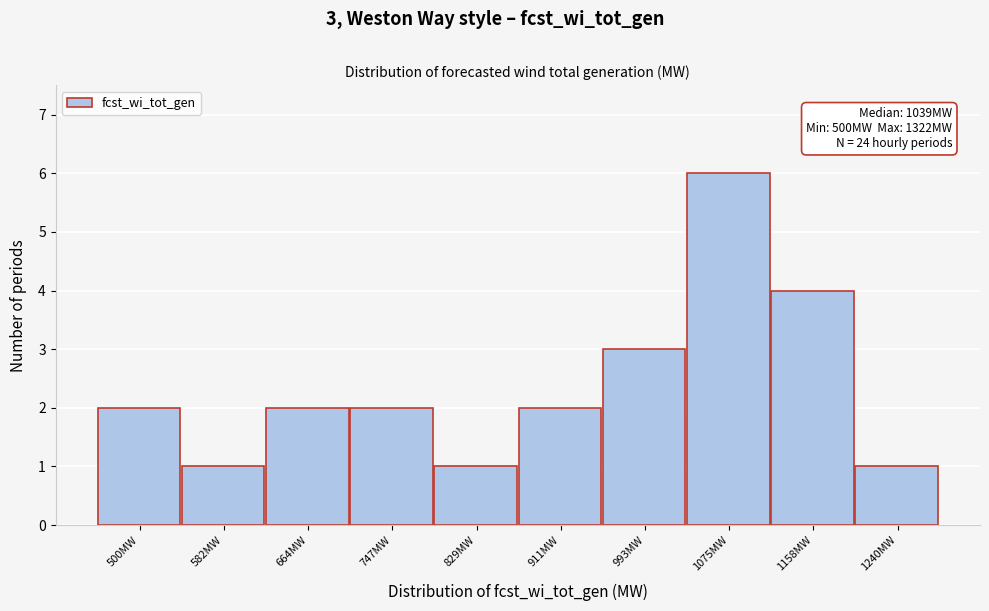

Reading left to right, what are all the values shown in this chart?

500MW=2	582MW=1	664MW=2	747MW=2	829MW=1	911MW=2	993MW=3	1075MW=6	1158MW=4	1240MW=1